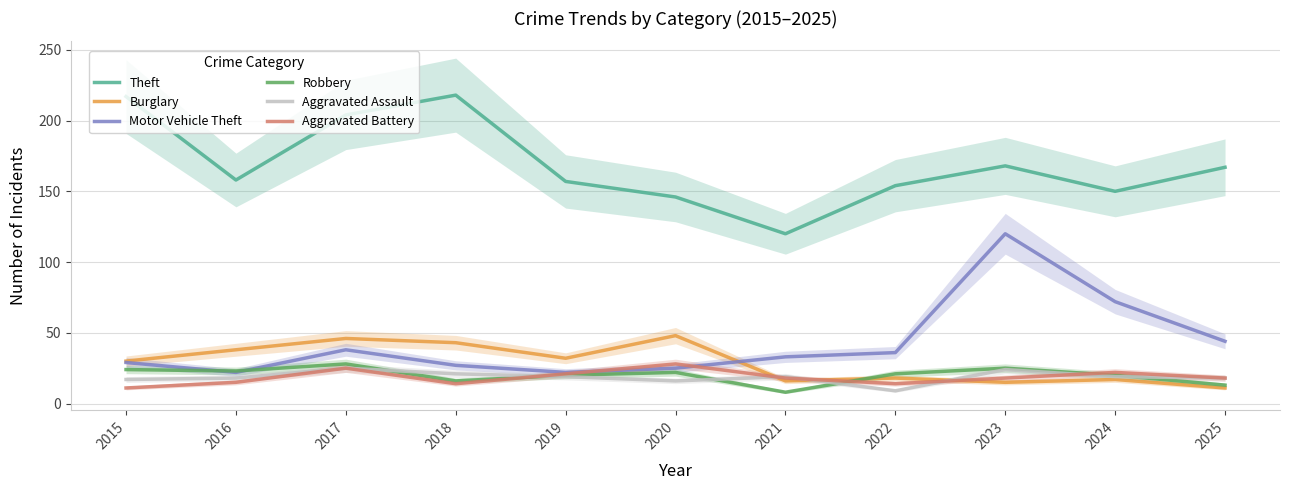

Which series has the largest total across all categories?

Theft